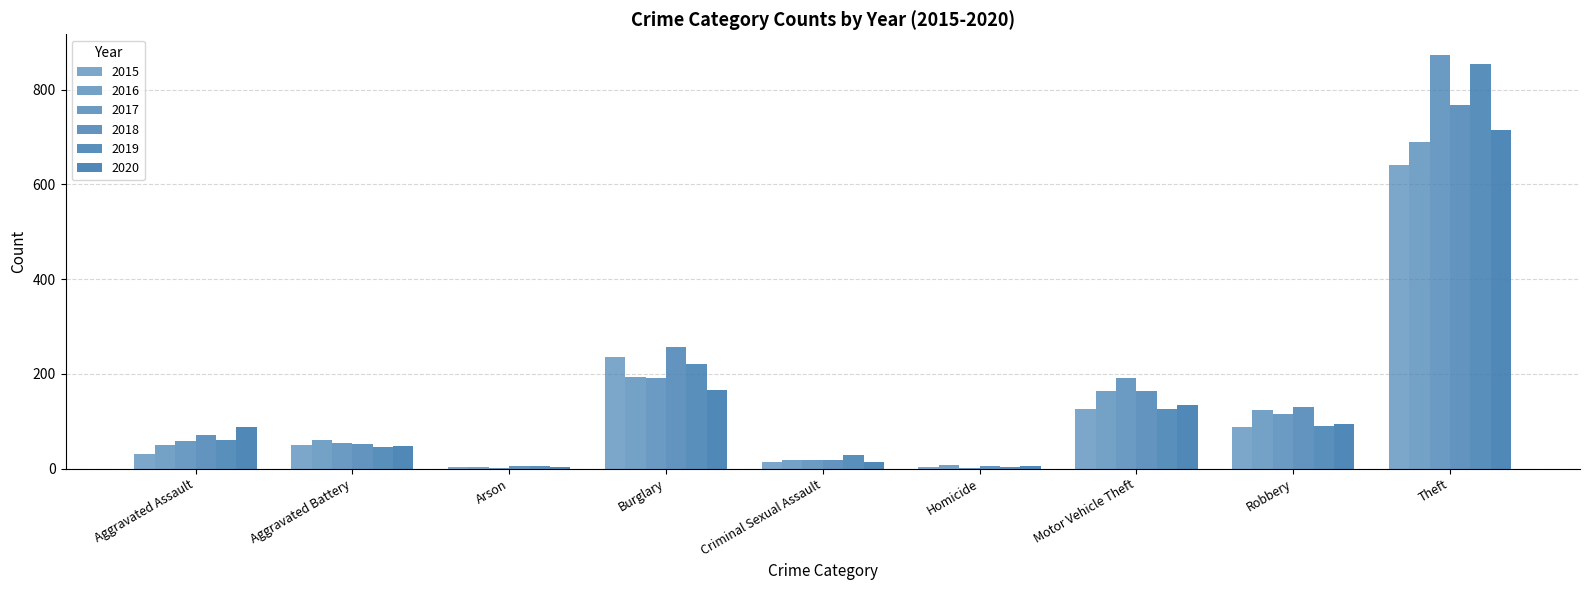

Are the bars horizontal?

No